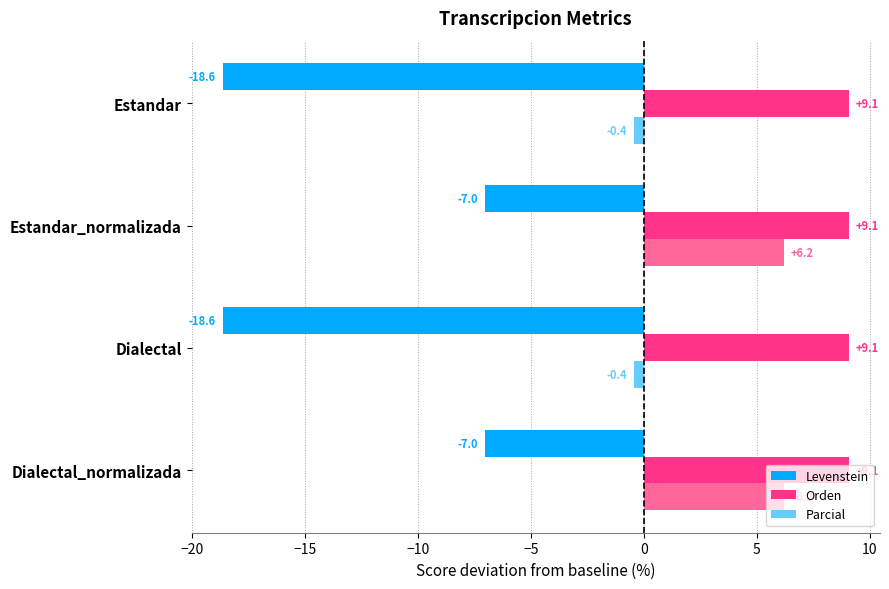

Which series has the widest spread of values?

Levenstein